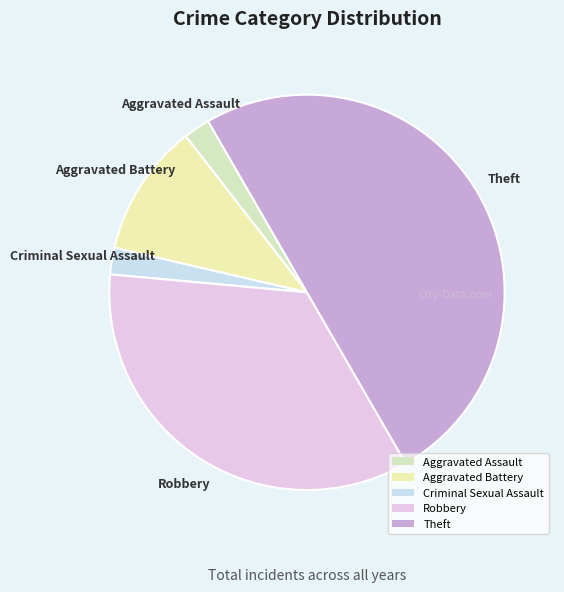

Is it true that Theft is 50% of the pie?

True